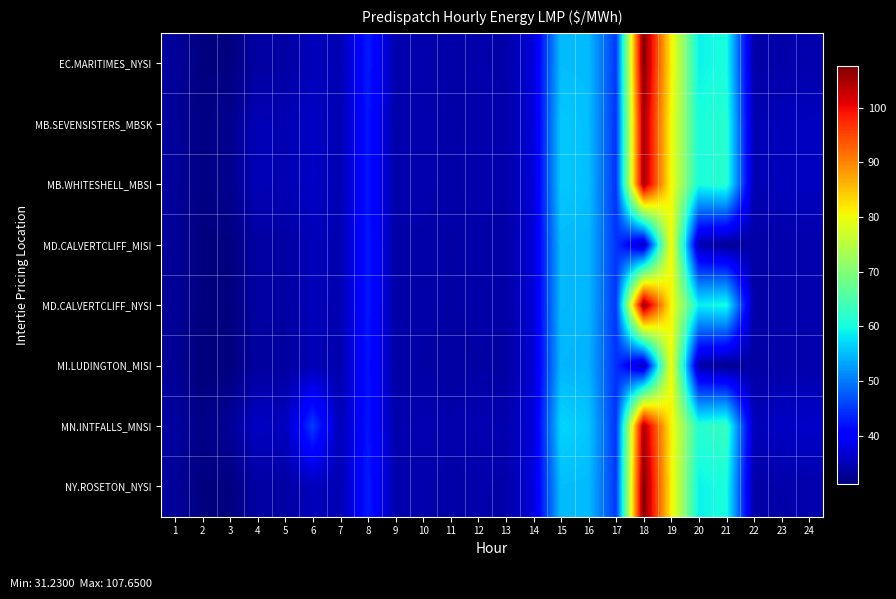

What is the spread (max minus min) of values at 12?

0.8